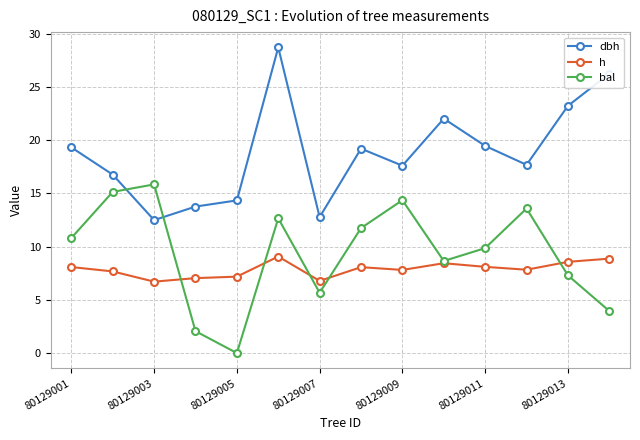

Is this an area chart (filled region under the line)?

No